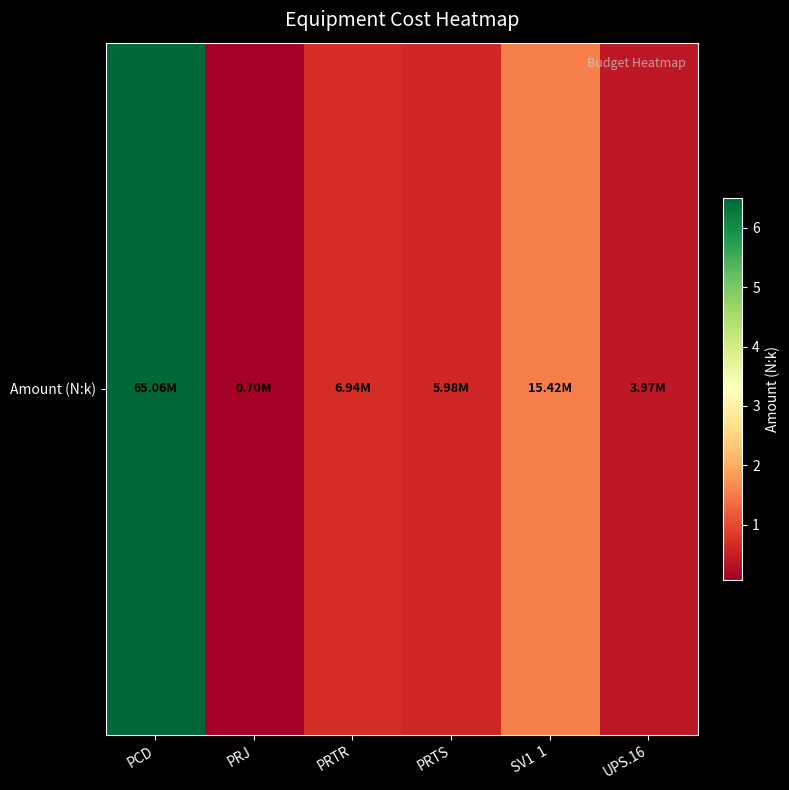

Where does the data first go above 6940890?

PCD